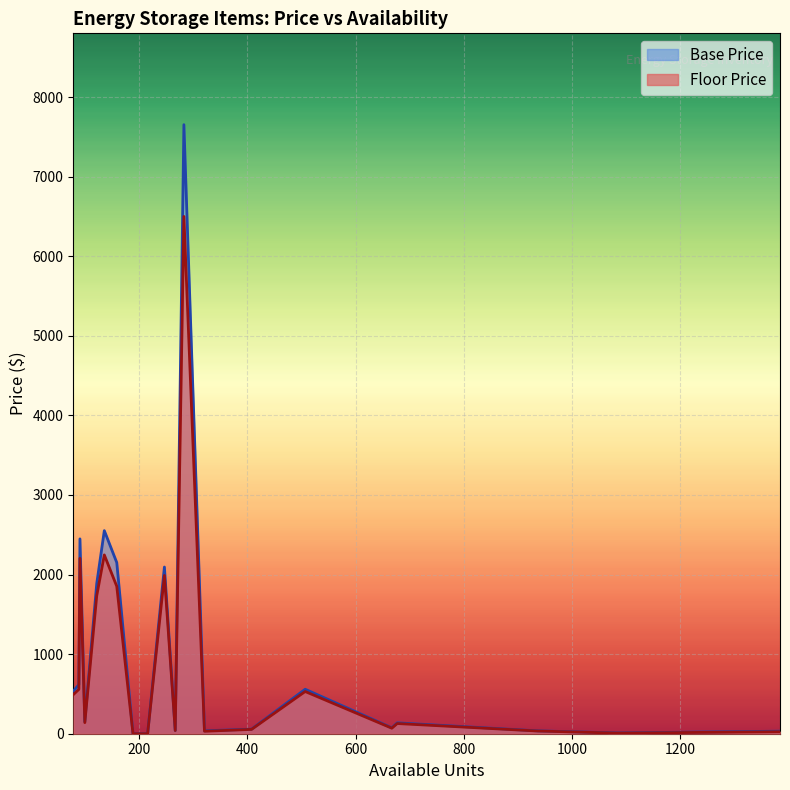

What is the maximum value shown in the chart?

7653.1